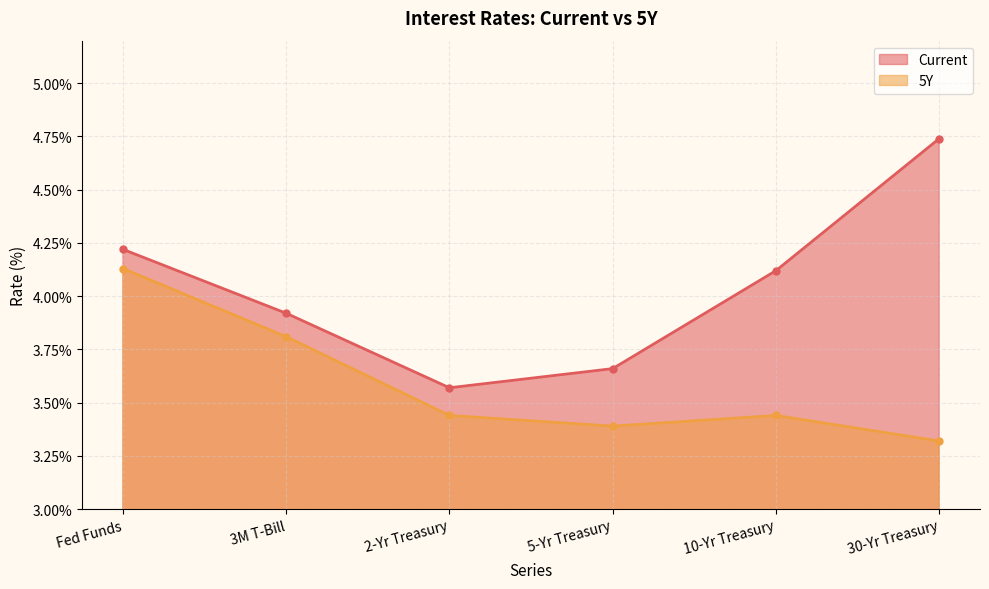

Which has a higher value, 3M T-Bill or 30-Yr Treasury?

30-Yr Treasury